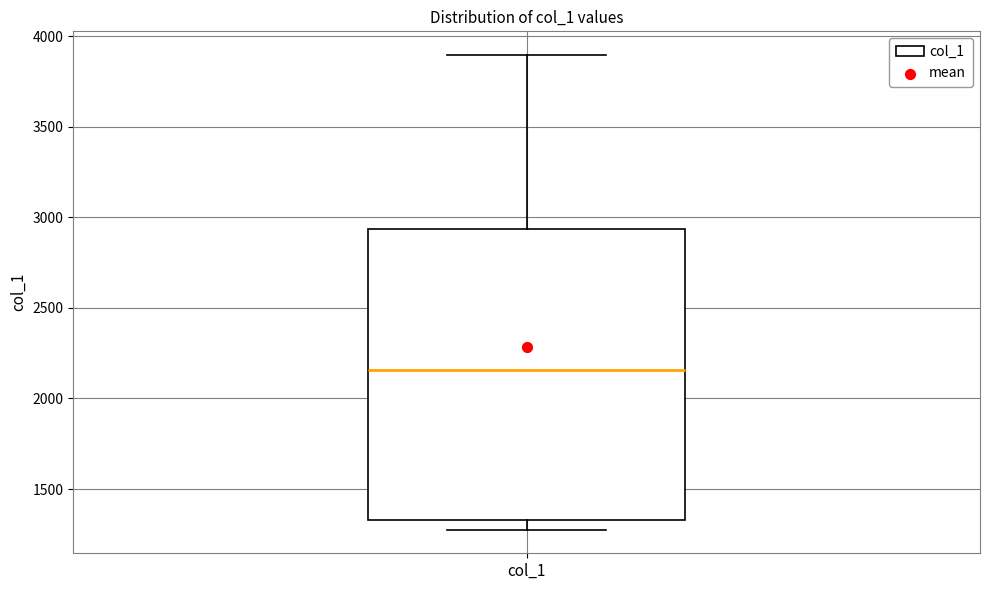

Where is the upper edge of the box for col_1 on the y-axis? The values are not printed on the chart, so give them approximately, as read against the axis.

2950